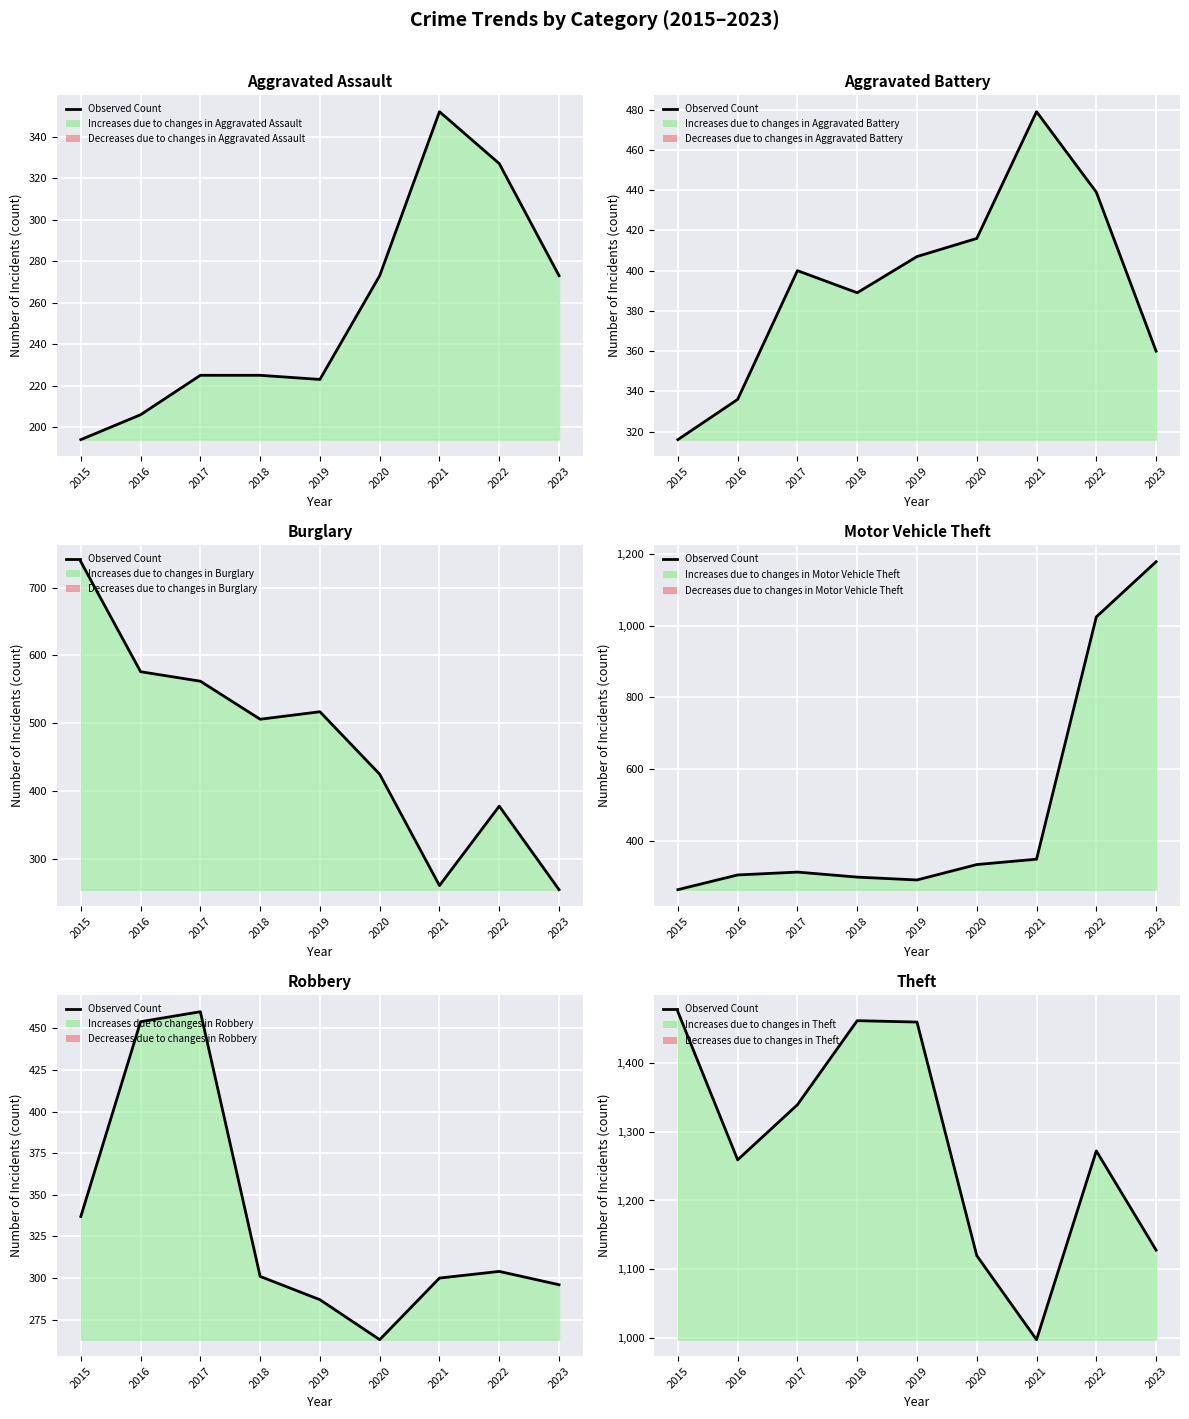

What is the ratio of the value at 2018 to the value at 2017?

1.1